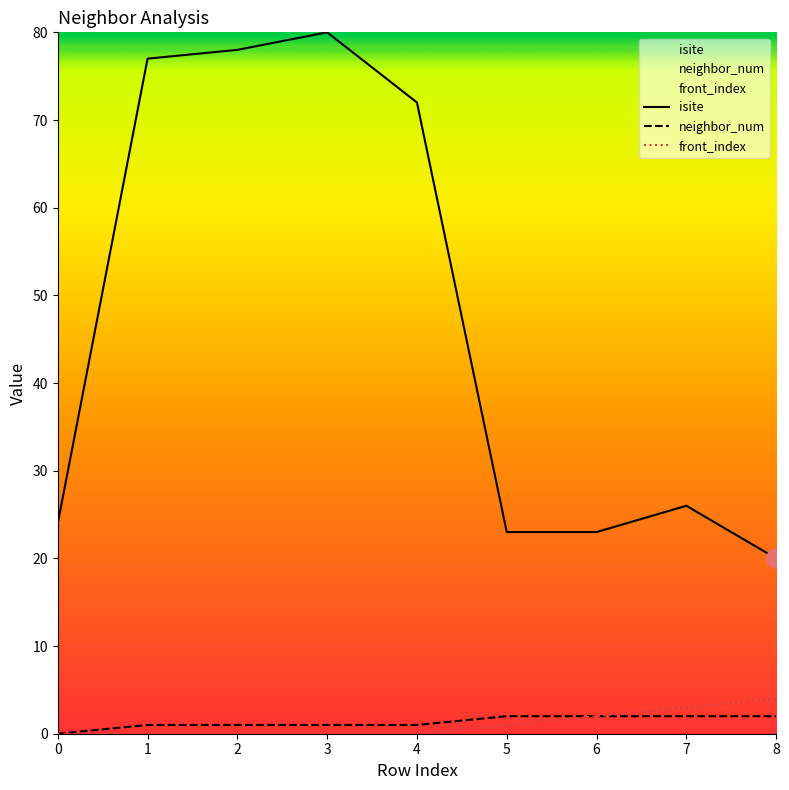

Is the value of neighbor_num at 4 greater than the value of isite at 5?

No